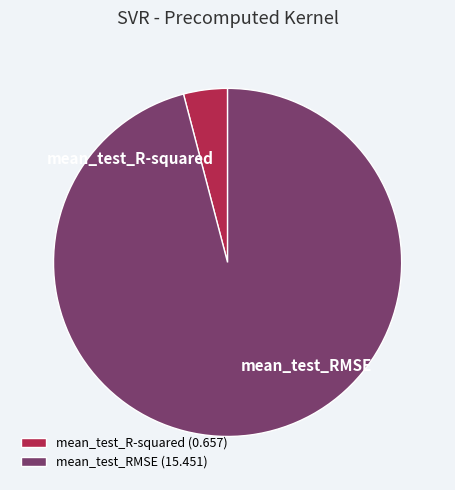

Is the sum of mean_test_R-squared and mean_test_RMSE greater than half?

Yes